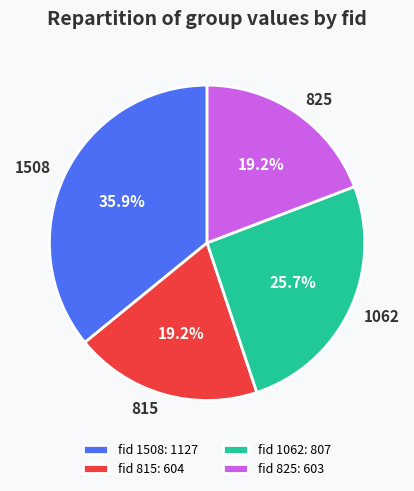

What is the ratio of the value at 1062 to the value at 815?

1.3